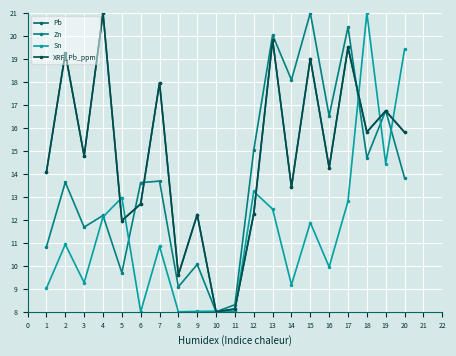

Which series has the largest range (max minus min)?

Pb